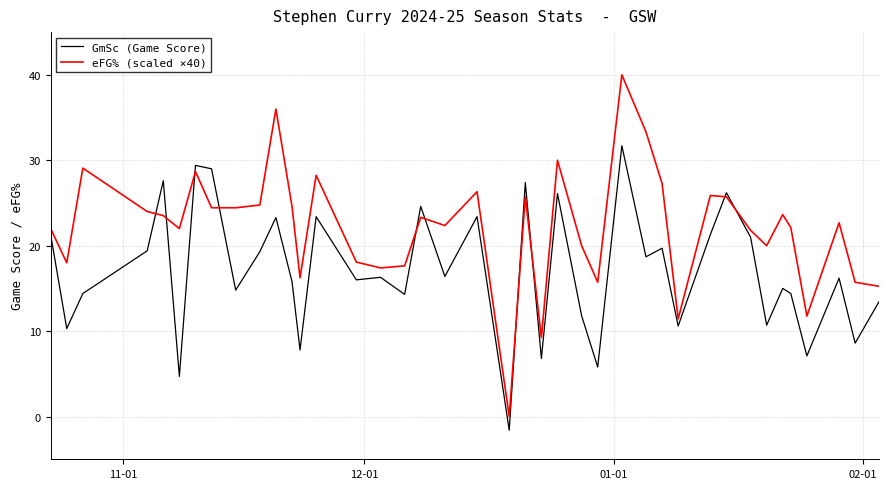

What is the difference between the maximum and minimum values in the GmSc (Game Score) series?

33.3